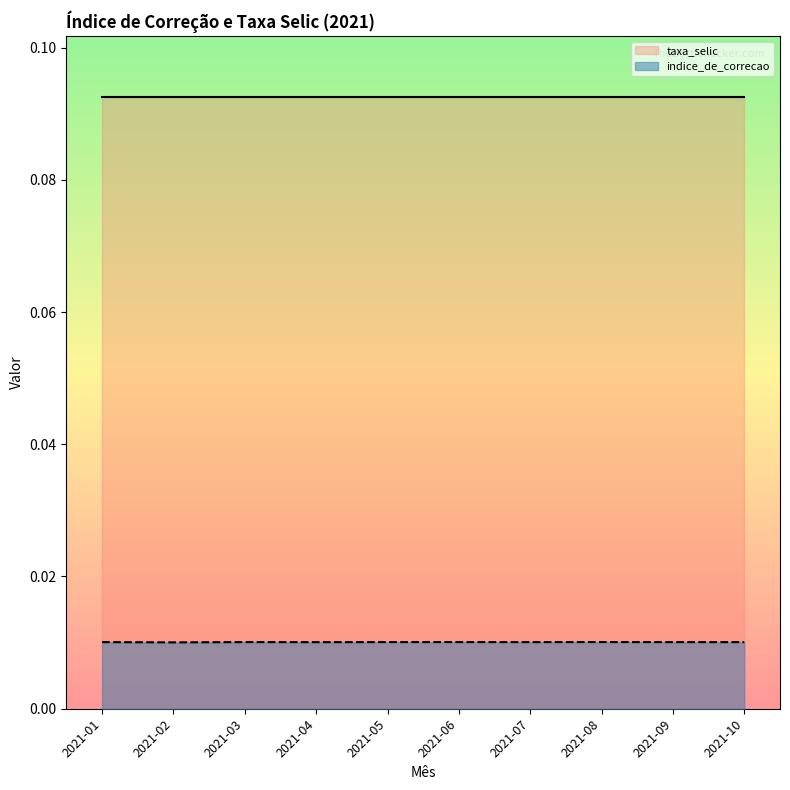

Is it true that indice_de_correcao equals 0.0 at 2021-03?

True